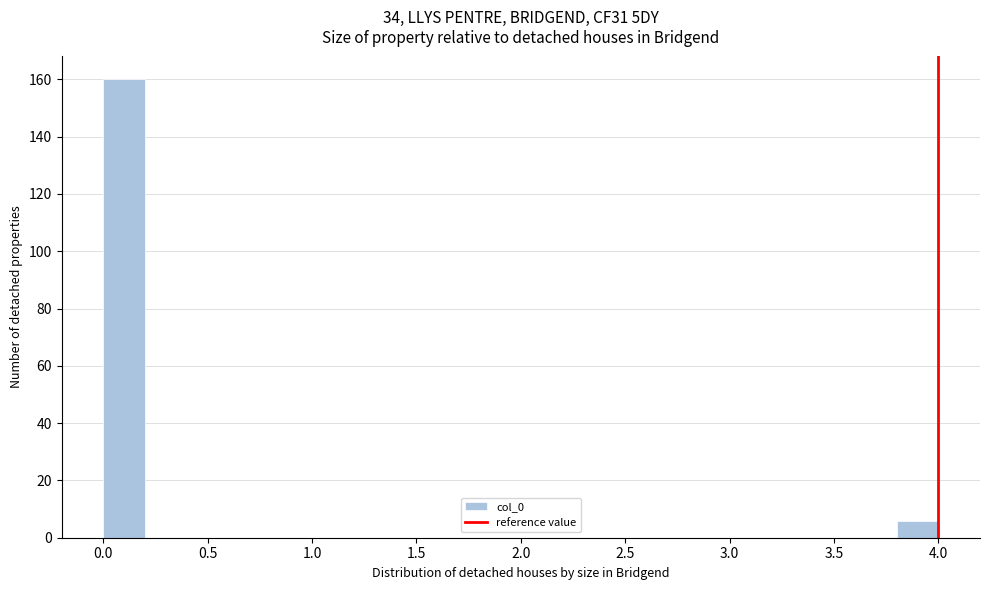

What is the height of the bar covering 0.0 to 0.2 on the x-axis? The values are not printed on the chart, so give them approximately, as read against the axis.

160